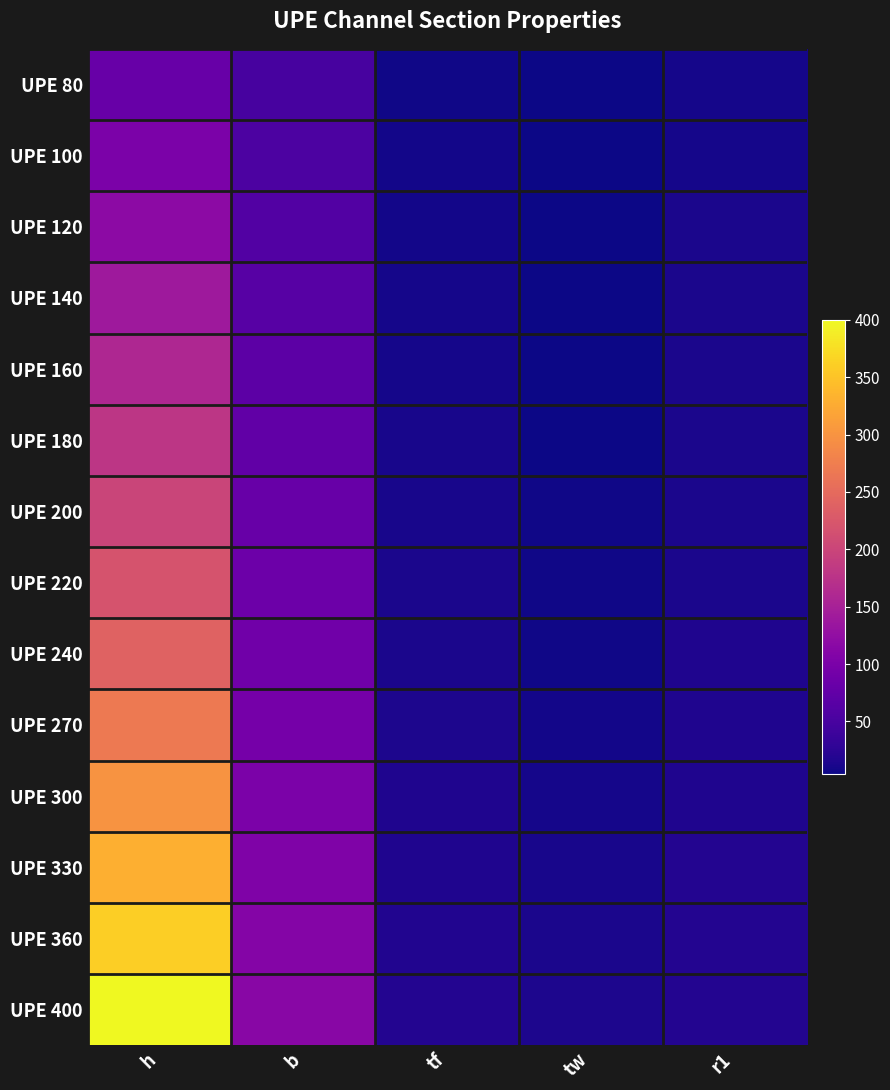

What is the difference between the highest and lowest values at tw?

9.5